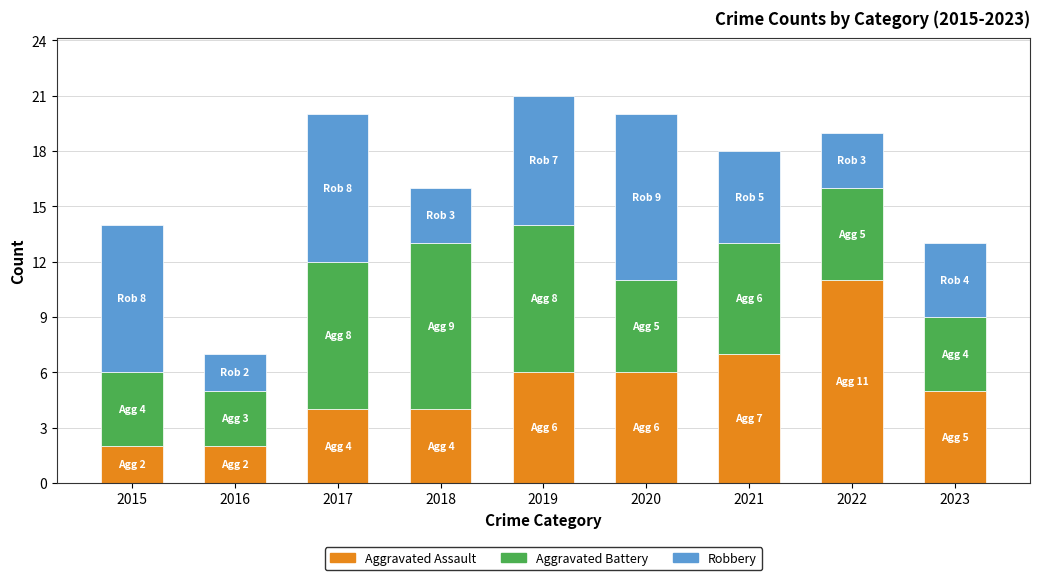

What is the highest value of the Aggravated Assault series?

11